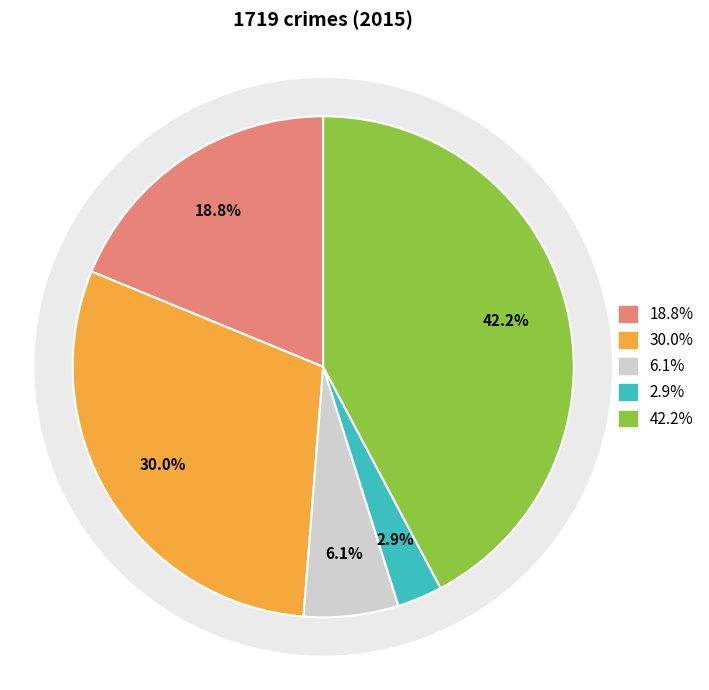

Does Criminal Sexual Assault account for over 50% of the chart?

No